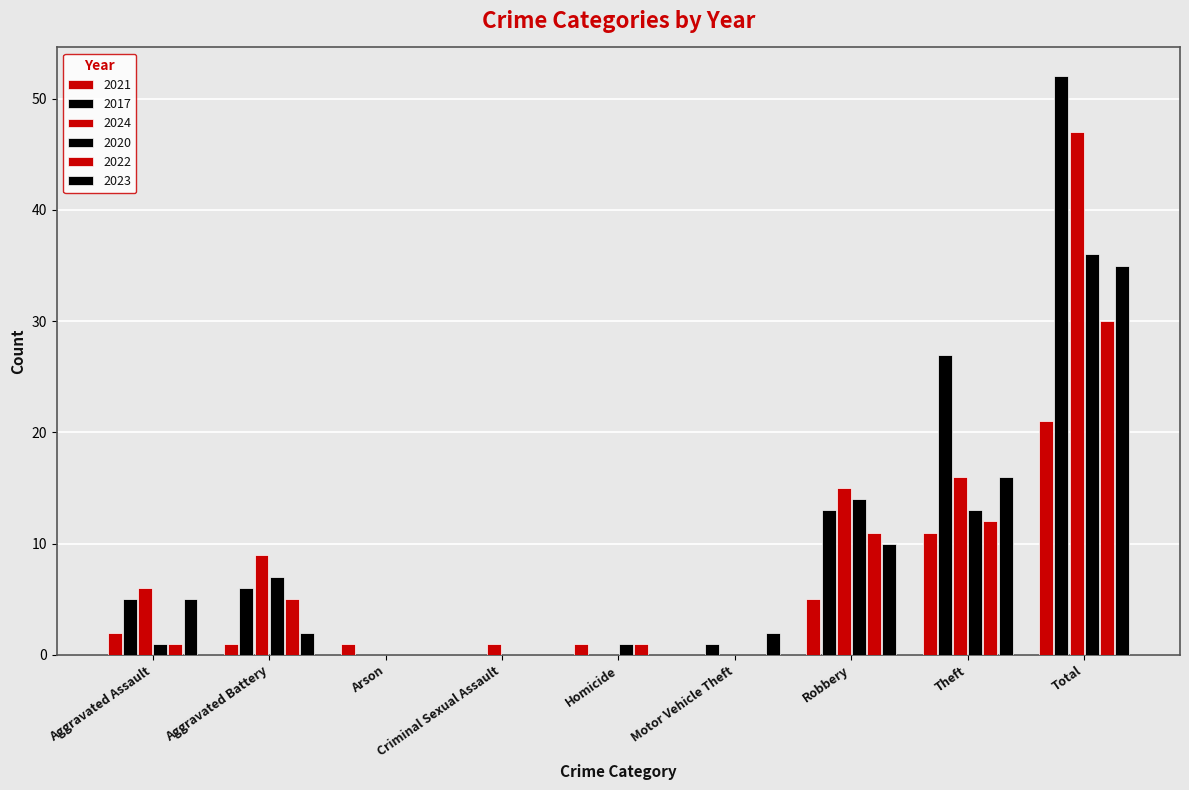

At Aggravated Assault, list the series in order from smallest to largest.

2020, 2022, 2021, 2017, 2023, 2024